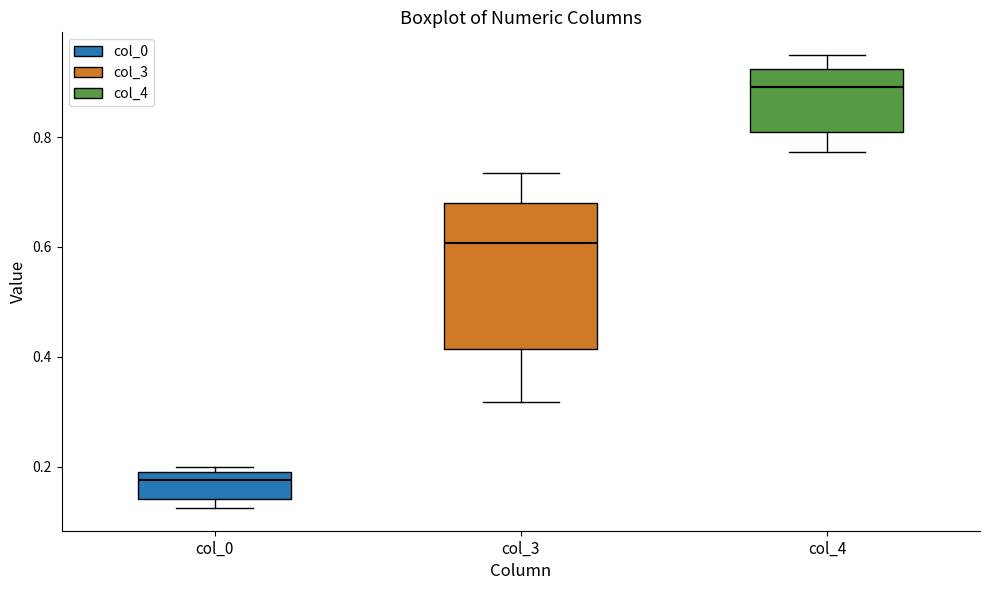

Where does the median line of the box for col_3 sit on the y-axis? The values are not printed on the chart, so give them approximately, as read against the axis.

0.60